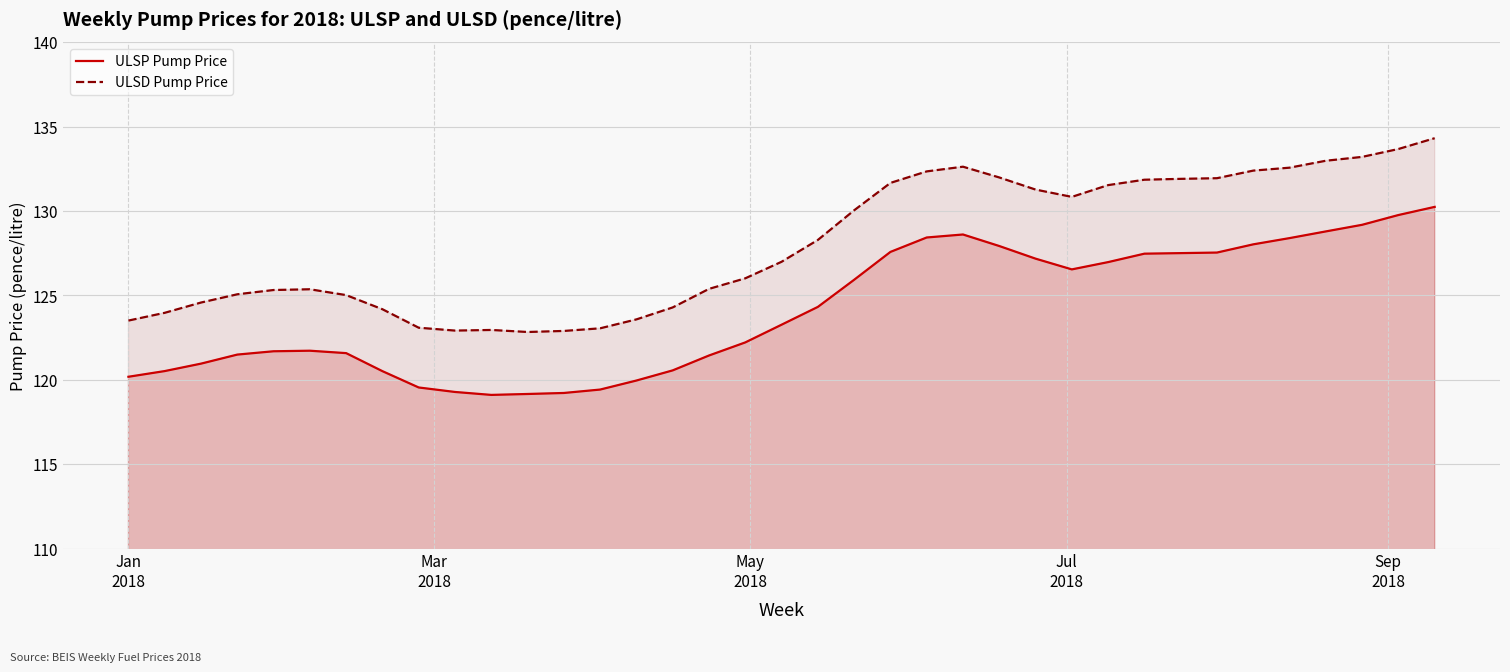

Rank the series by their maximum value, from lowest to highest.

ULSP Pump Price, ULSD Pump Price